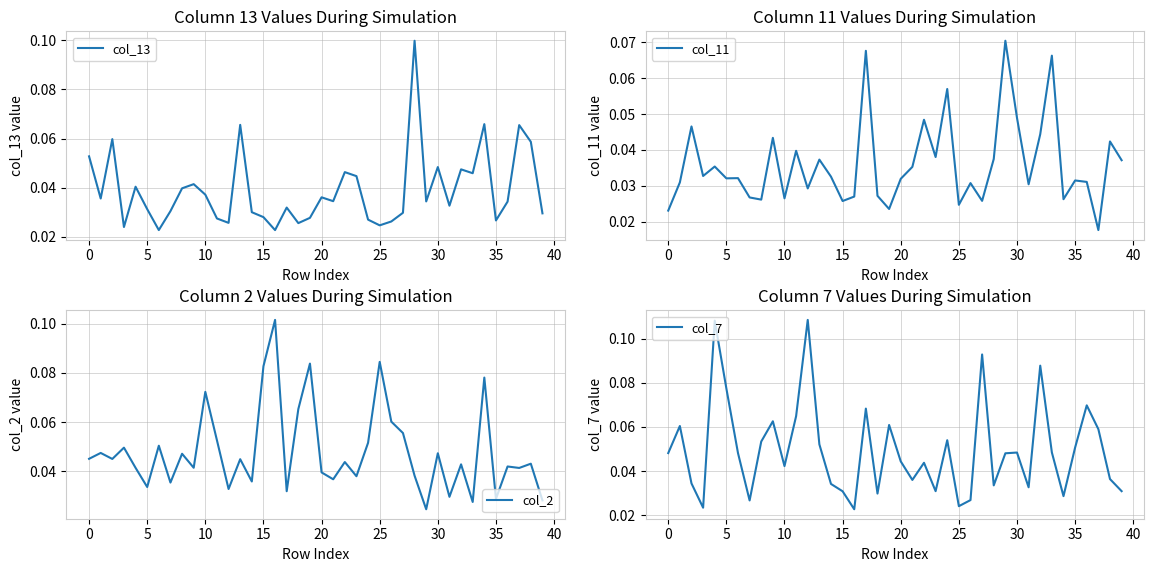

How many categories are shown in the chart?

40